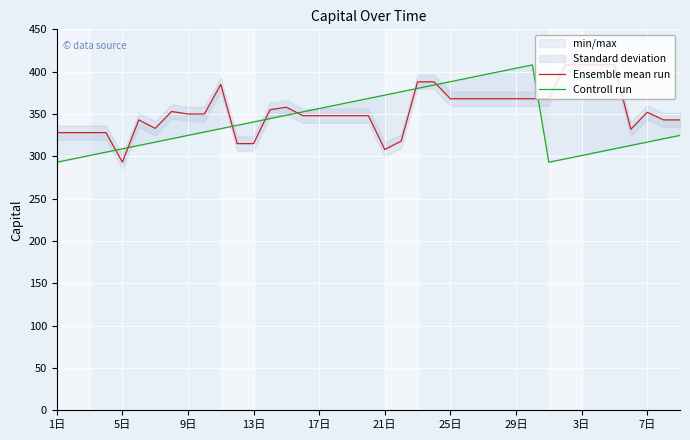

At how many categories does at least one series exceed 318?

38